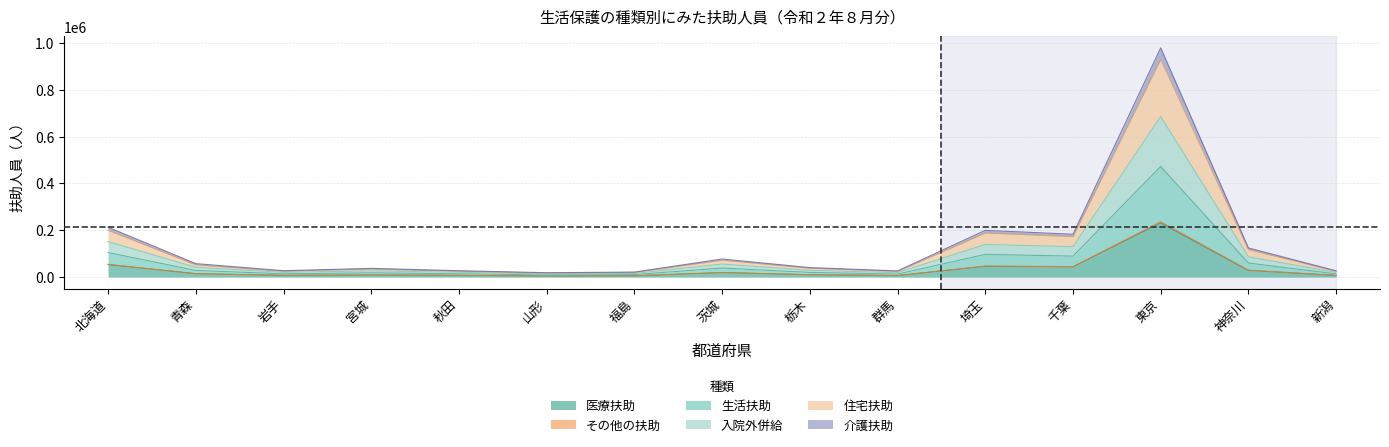

The value of 入院外併給 at 山形 is 21594. True or false?

False